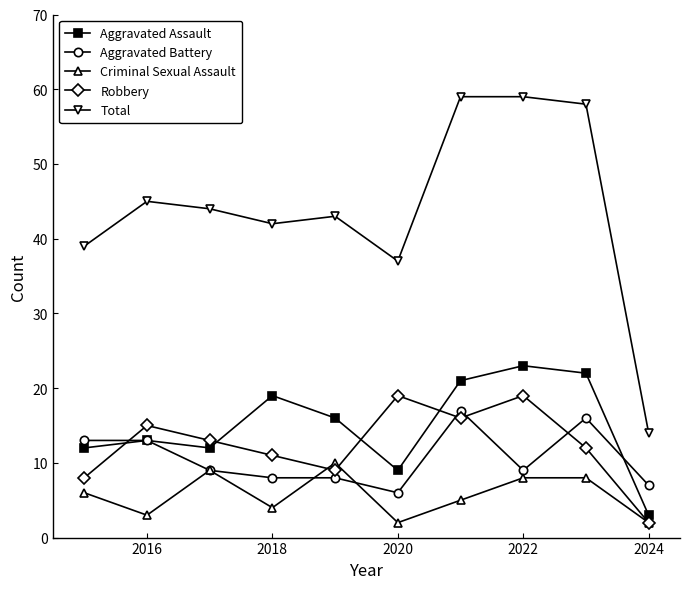

How many categories are shown in the chart?

10